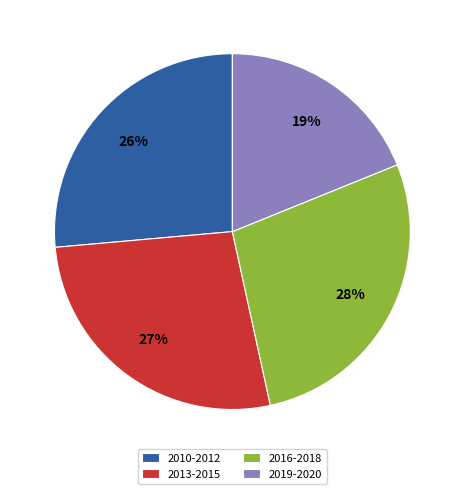

Which slice is the smallest?

2019-2020